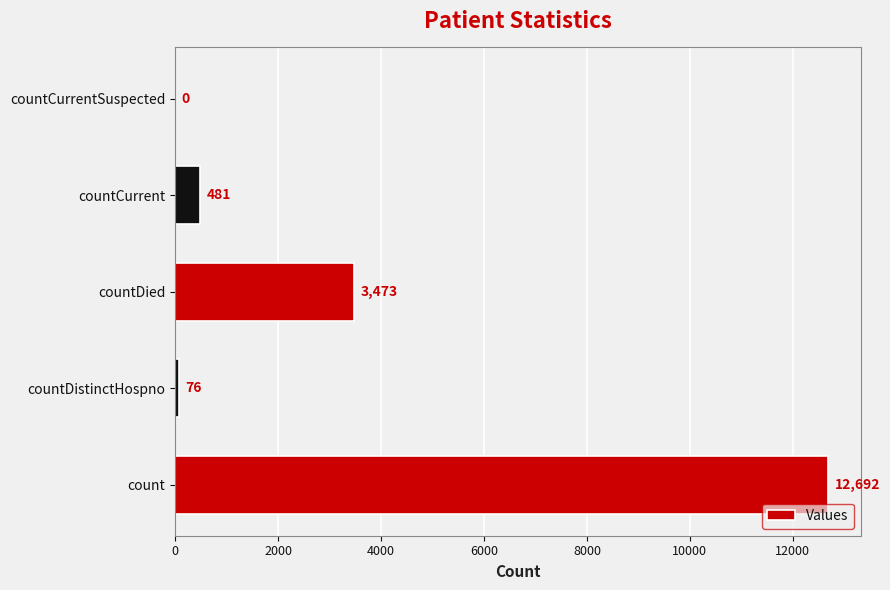

How many positive values are there?

4